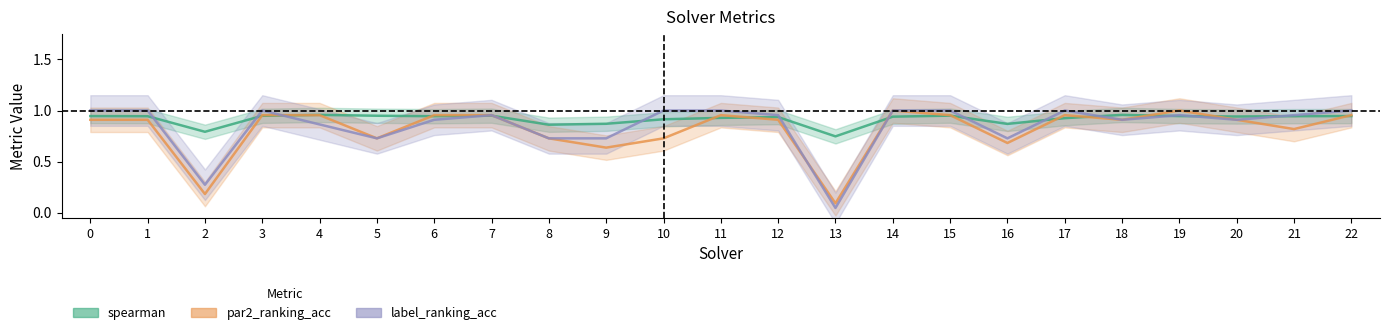

How many interior local peaks does the spearman series have?

5